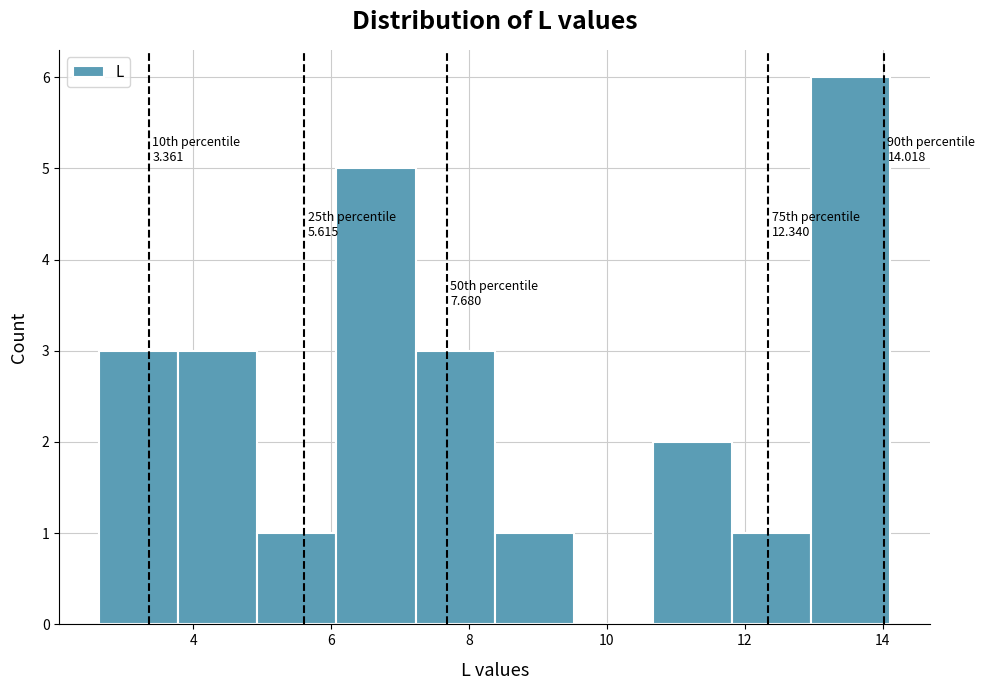

Which range on the x-axis has the tallest bar?

13.0 to 14.2